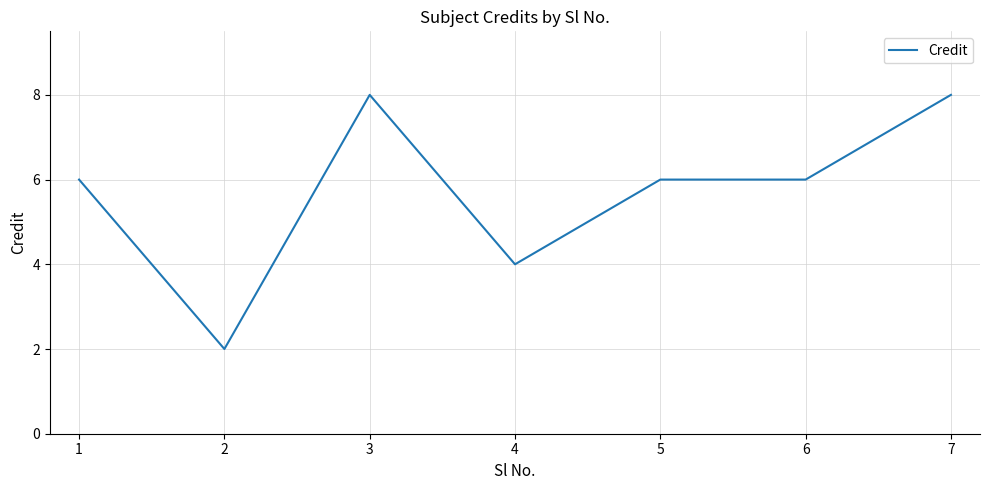

What is the change in value from 2 to 6?

+4